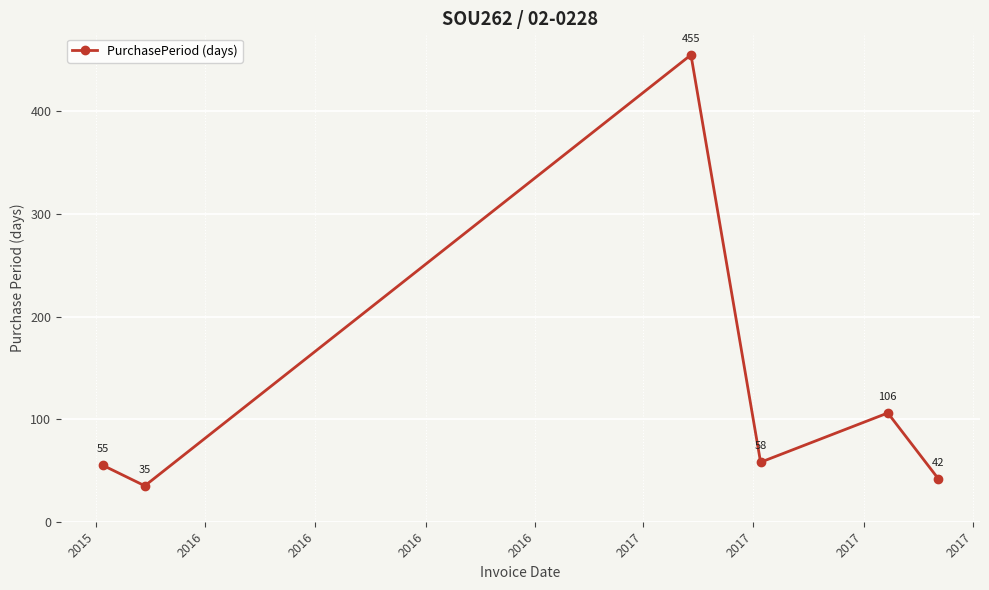

How many interior local valleys (lower than both neighbors) does the data have?

2